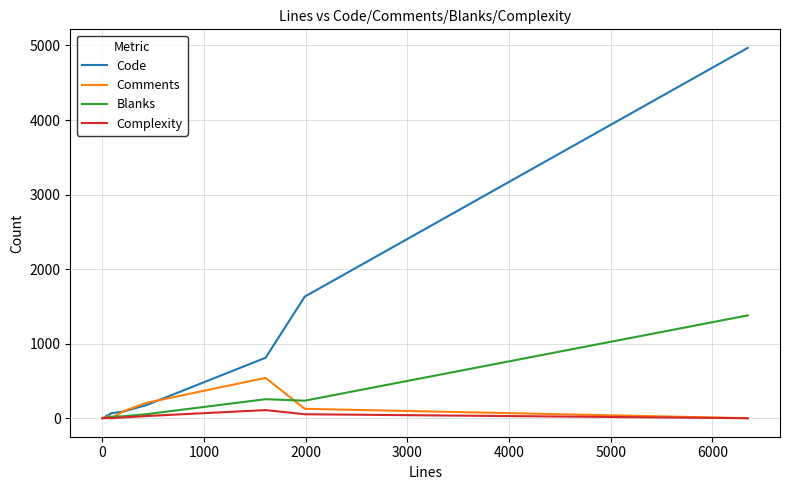

Which series has the widest spread of values?

Code